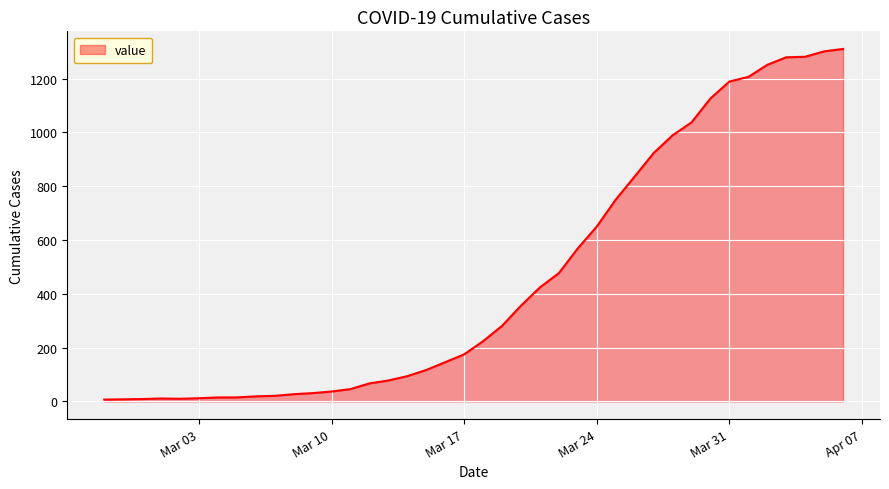

What is the greatest value displayed?

1310